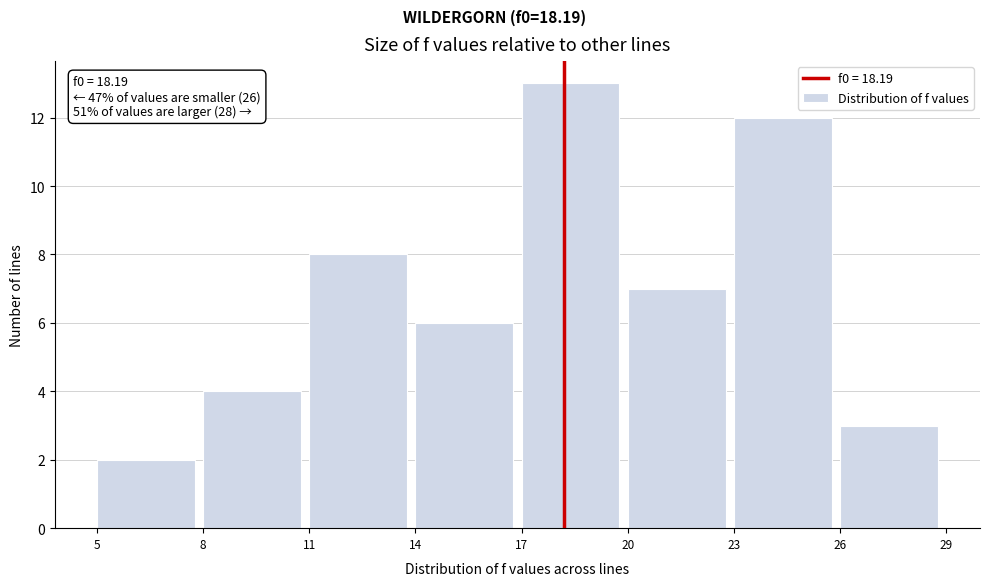

Over which range of the x-axis is the bar tallest?

17 to 20